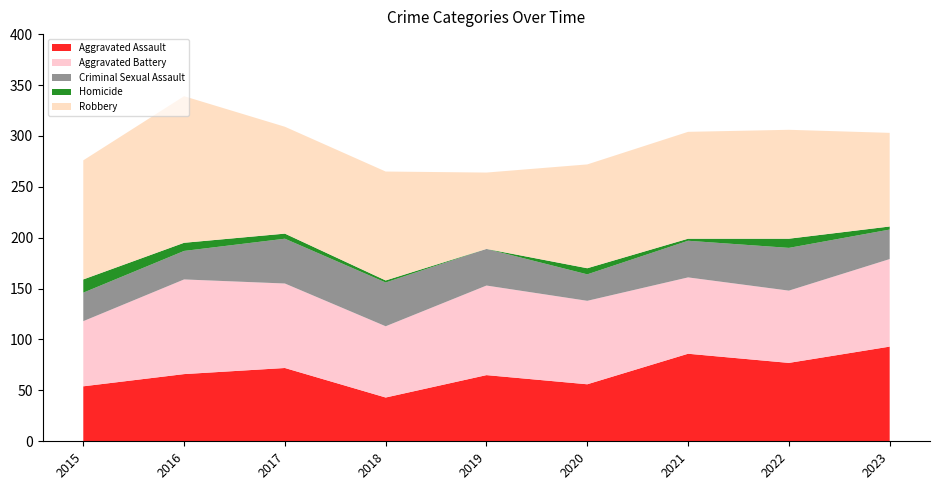

Reading left to right, what are all the values shown in this chart?

Aggravated Assault: 54	66	72	43	65	56	86	77	93
Aggravated Battery: 64	93	83	70	88	82	75	71	86
Criminal Sexual Assault: 28	28	44	43	36	26	36	42	29
Homicide: 13	8	5	2	0	6	2	9	3
Robbery: 117	144	105	107	75	102	105	107	92